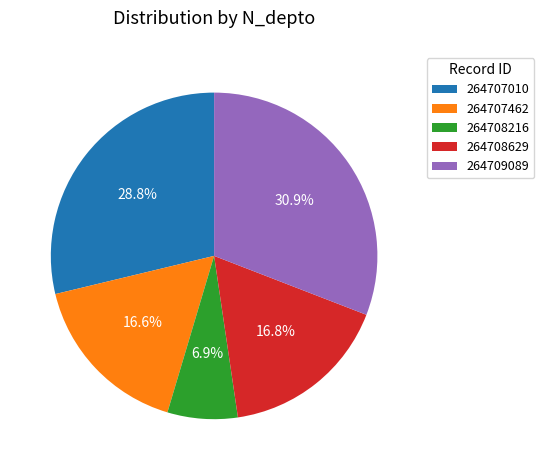

What portion of the pie excludes 264708629?

83.2%